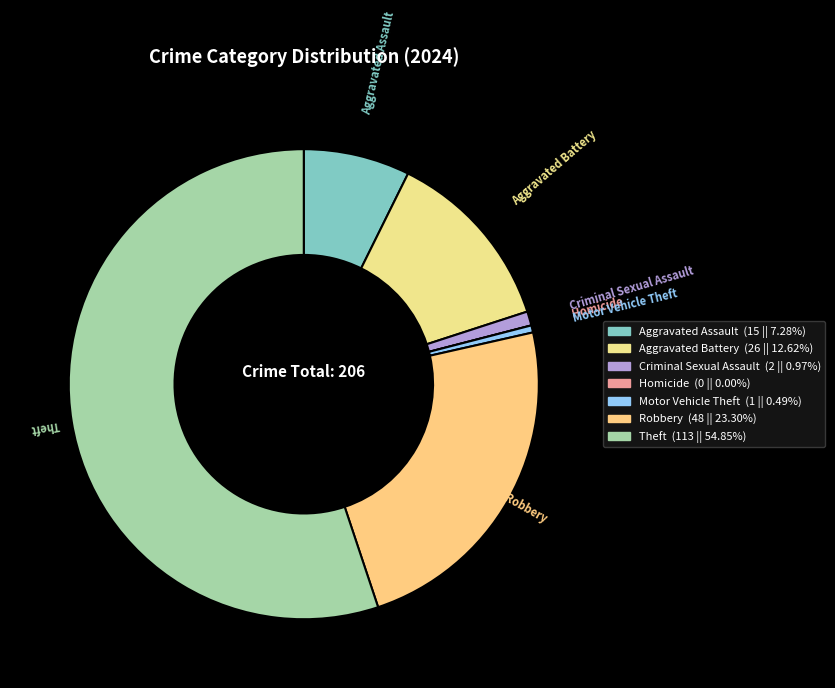

Which category has the biggest portion of the pie?

Theft